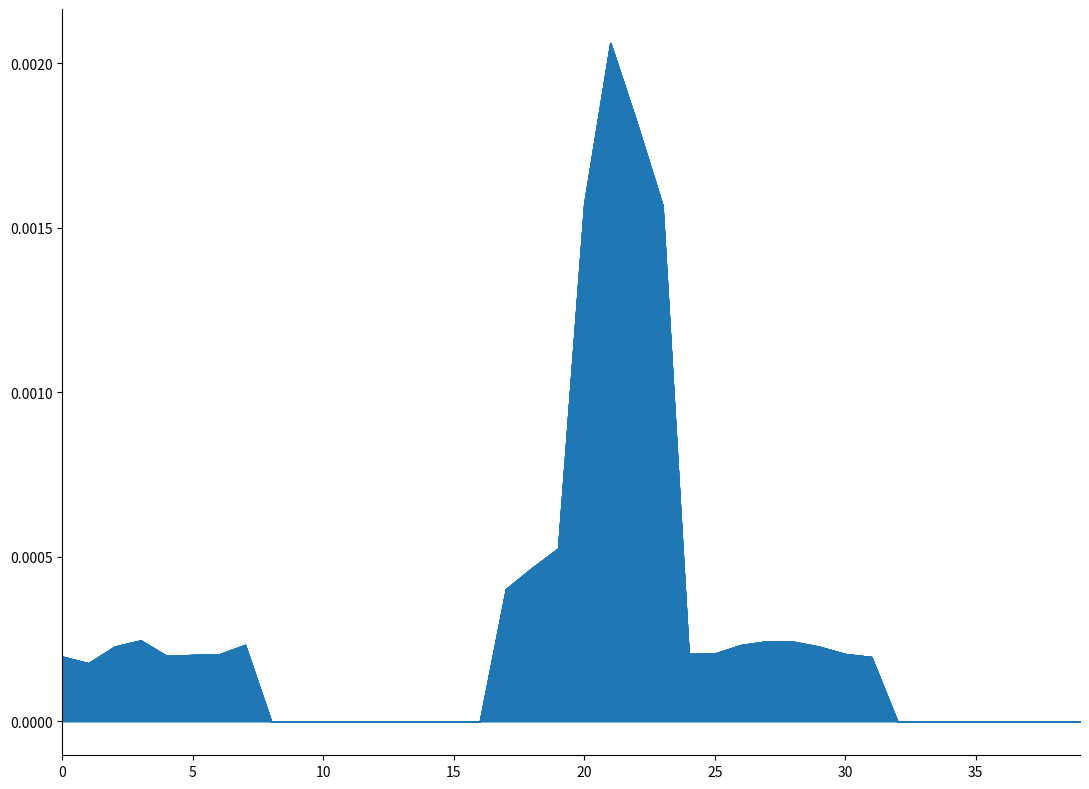

Which series has the largest range (max minus min)?

Nanogrid 1